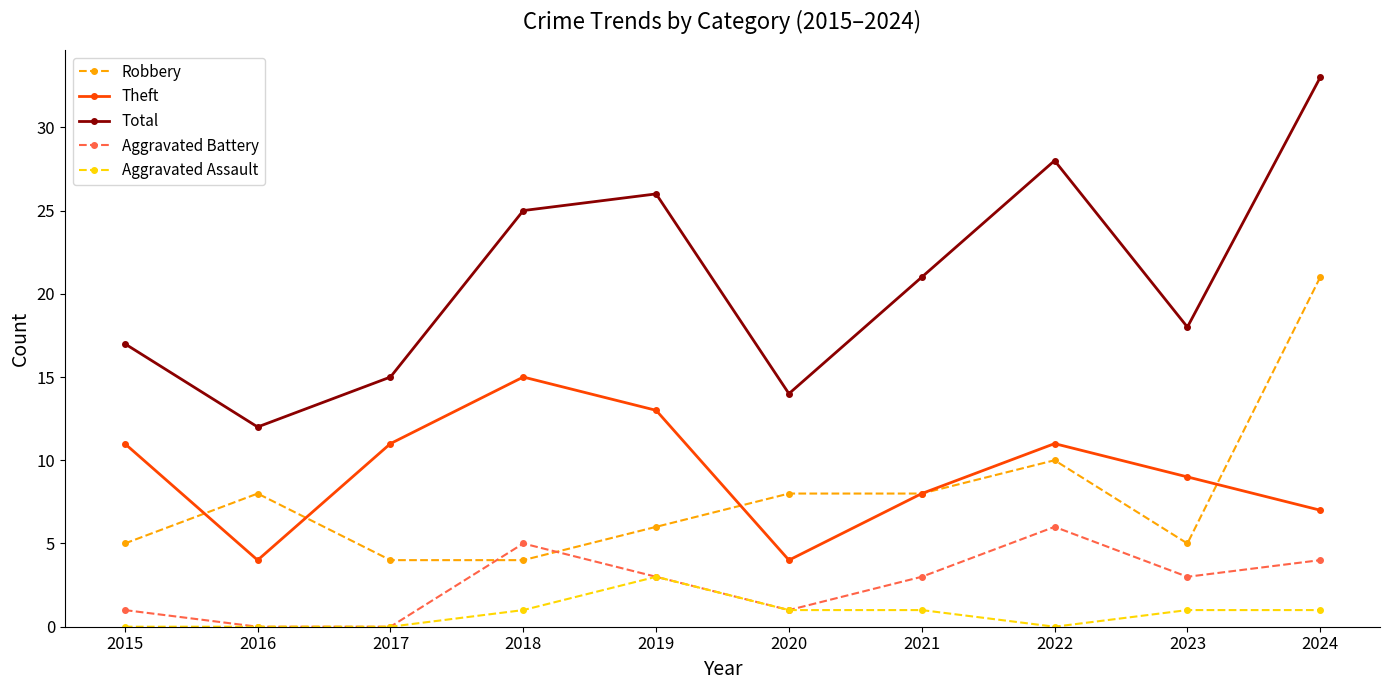

What is the lowest value of the Theft series?

4